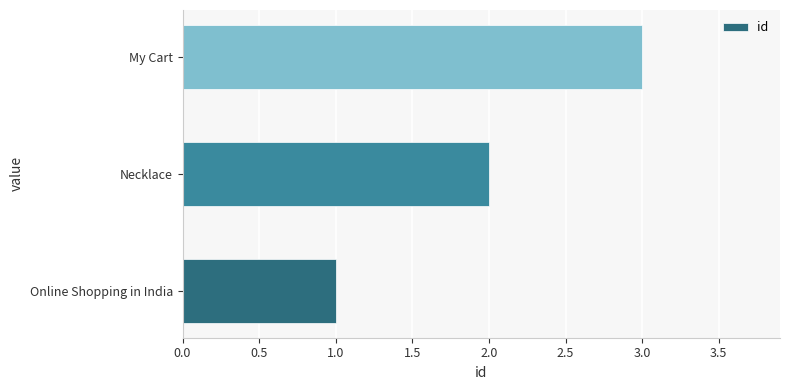

How many distinct data groups are displayed?

1